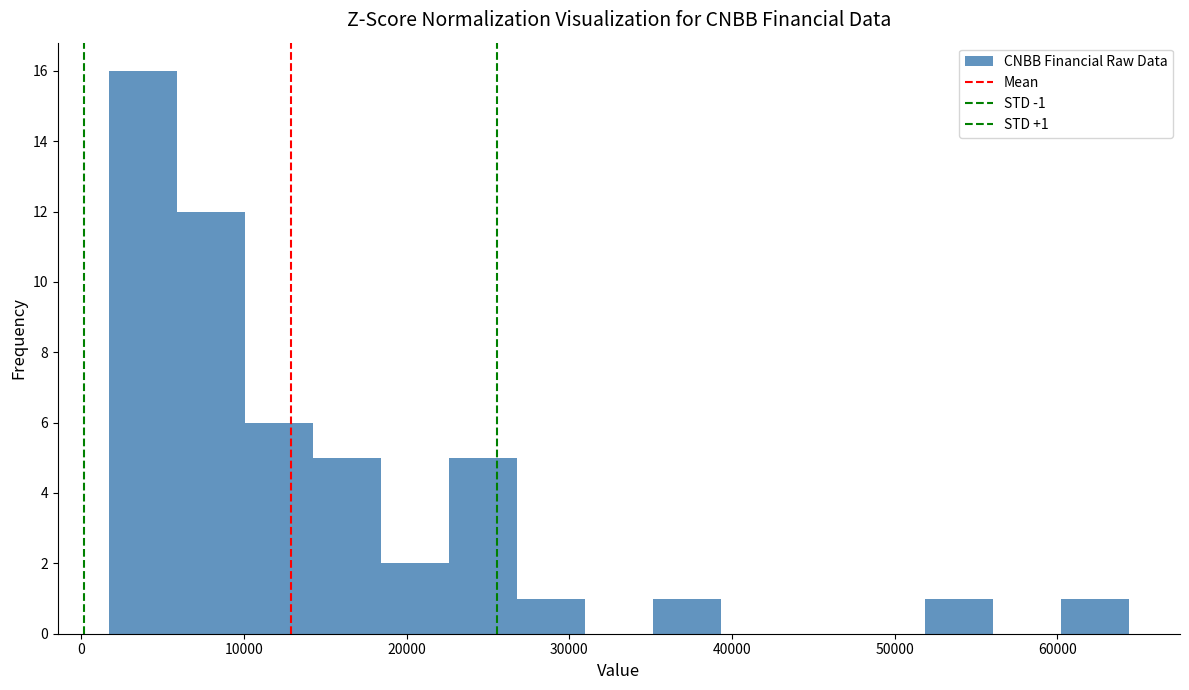

Over which range of the x-axis is the bar tallest?

2000 to 6000